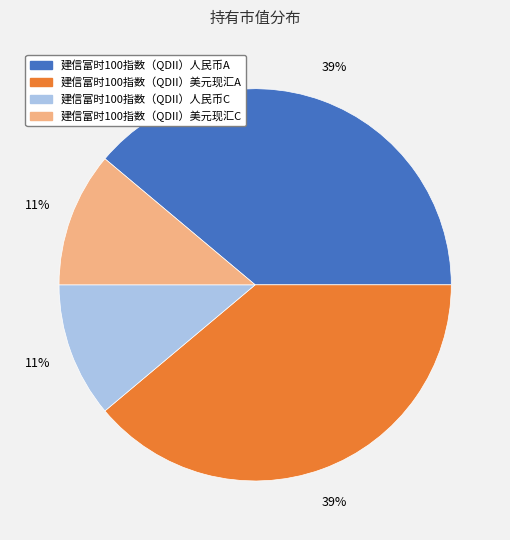

To the nearest percent, what is the difference between the 建信富时100指数（QDII）人民币C and 建信富时100指数（QDII）人民币A slice percentages?

28%